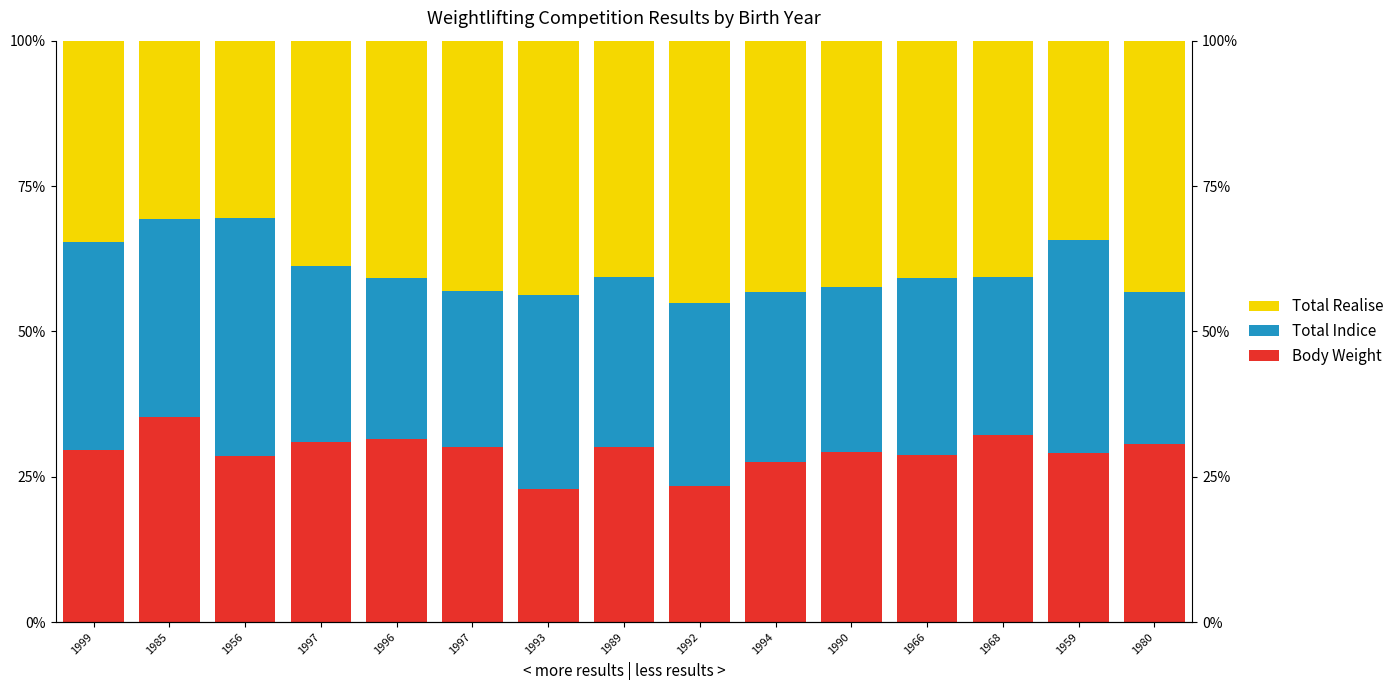

What is the minimum value shown in the chart?

22.9